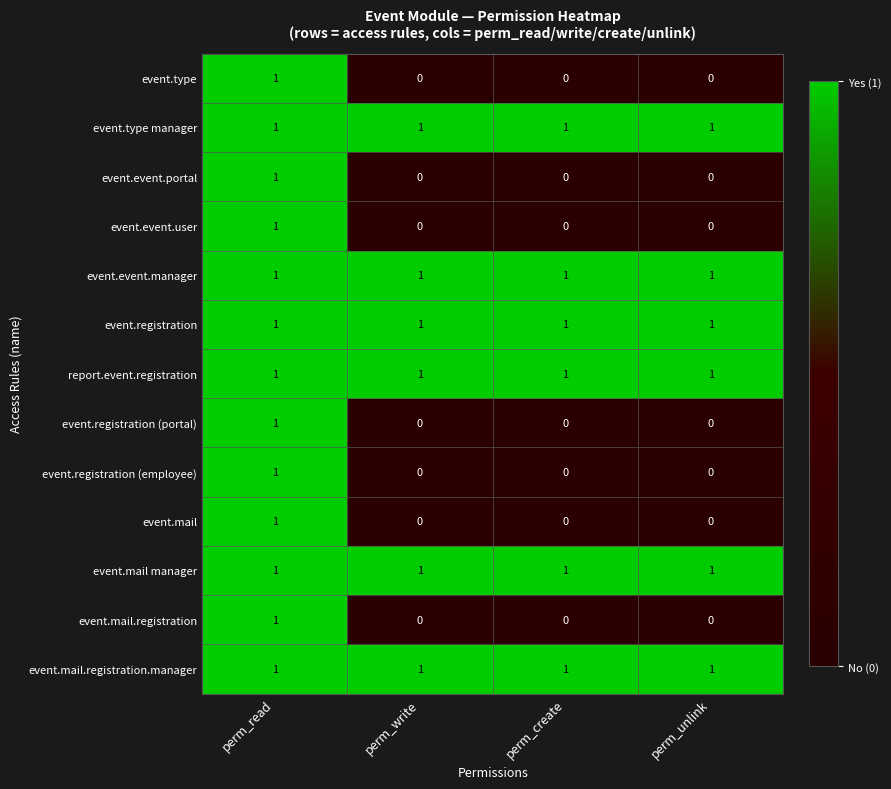

The value of event.mail at perm_create is 0. True or false?

True